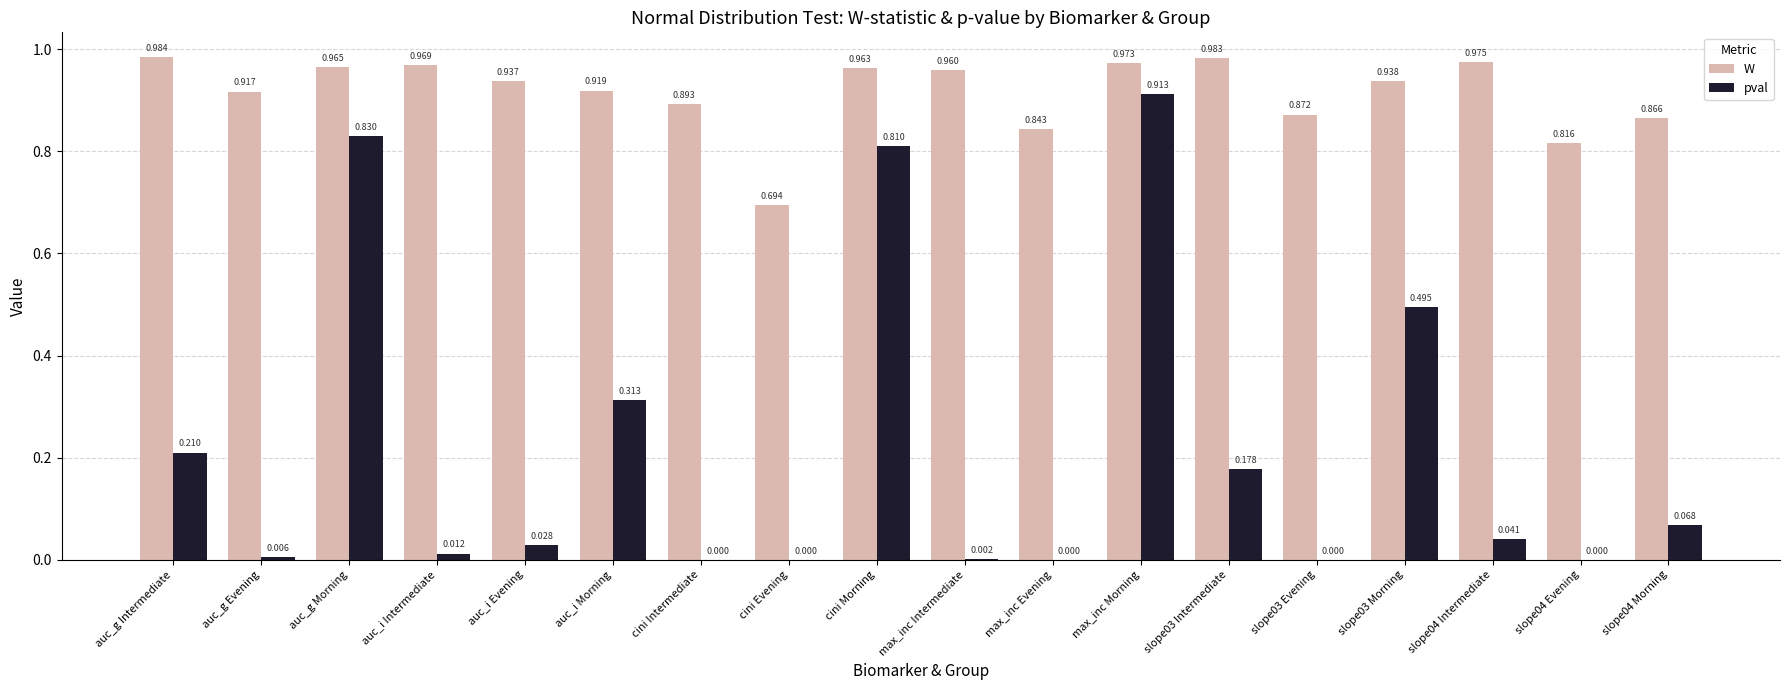

Between max_inc Intermediate and slope04 Intermediate, which series saw the biggest shift?

pval